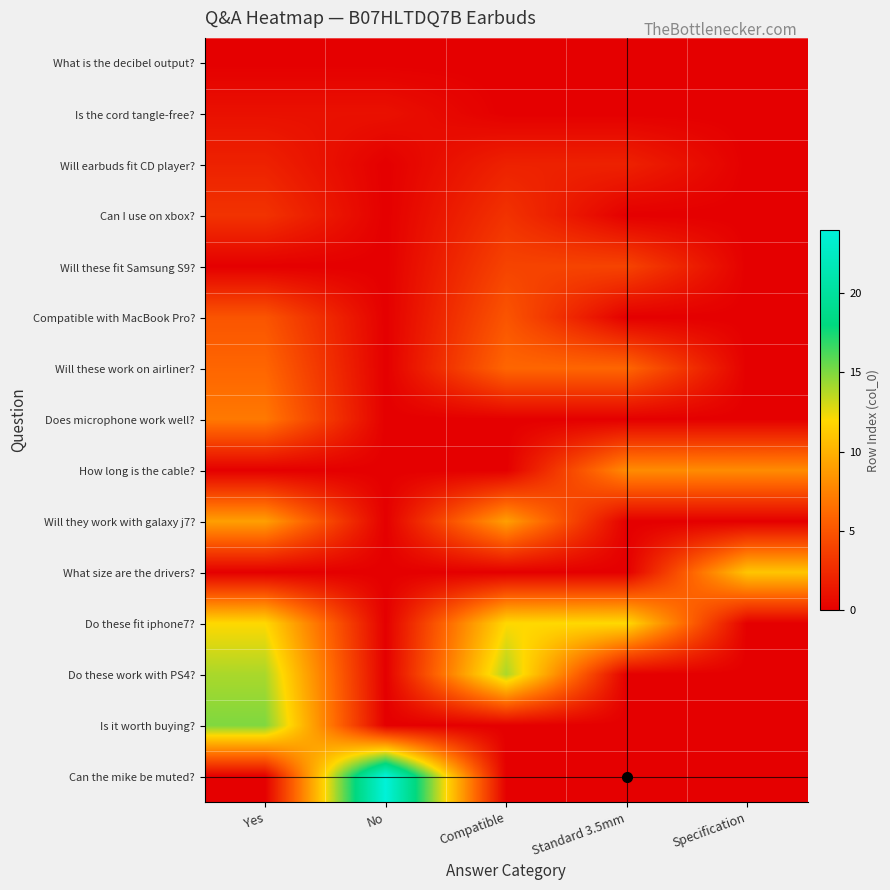

Which series has the largest range (max minus min)?

Can the mike be muted?